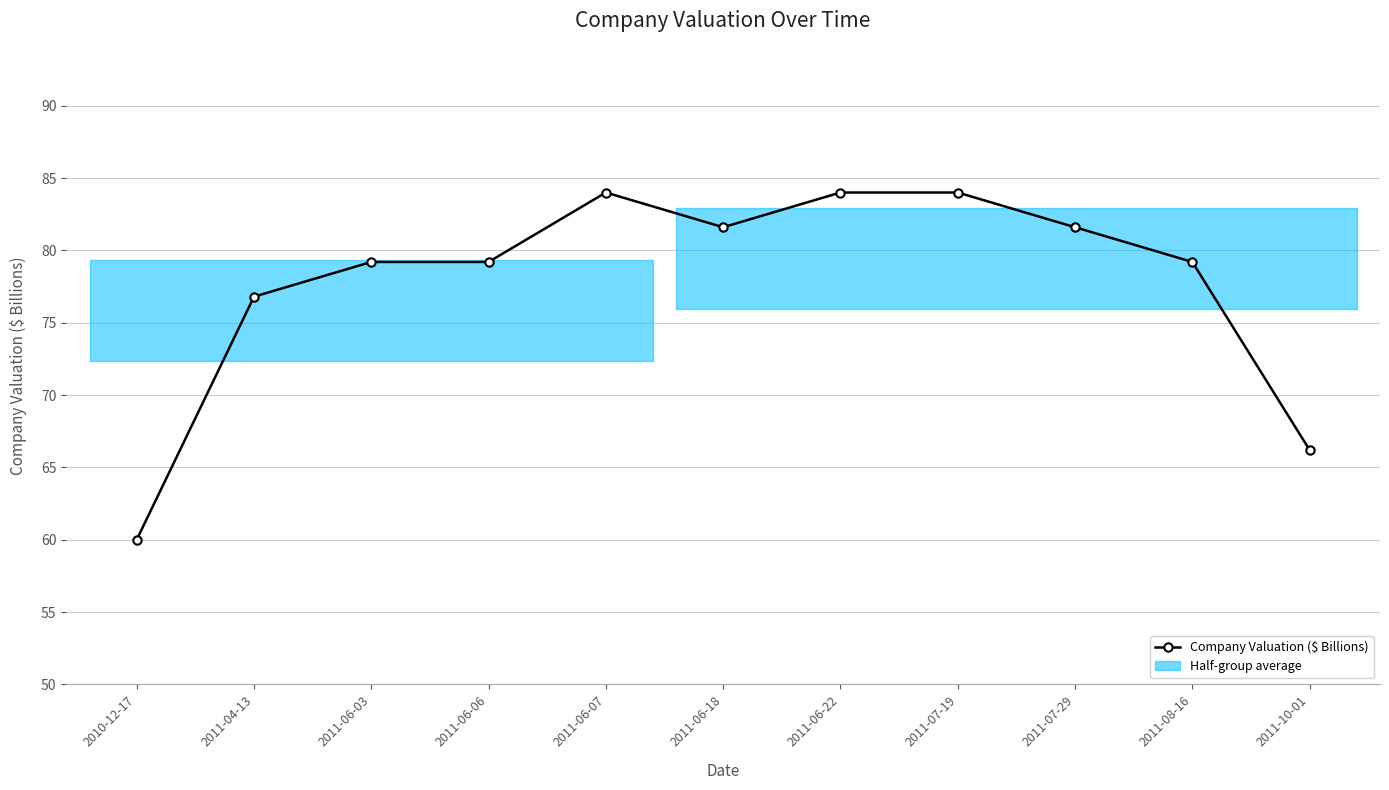

Rank the categories by value from lowest to highest.

2010-12-17, 2011-10-01, 2011-04-13, 2011-06-03, 2011-06-06, 2011-08-16, 2011-06-18, 2011-07-29, 2011-06-07, 2011-06-22, 2011-07-19